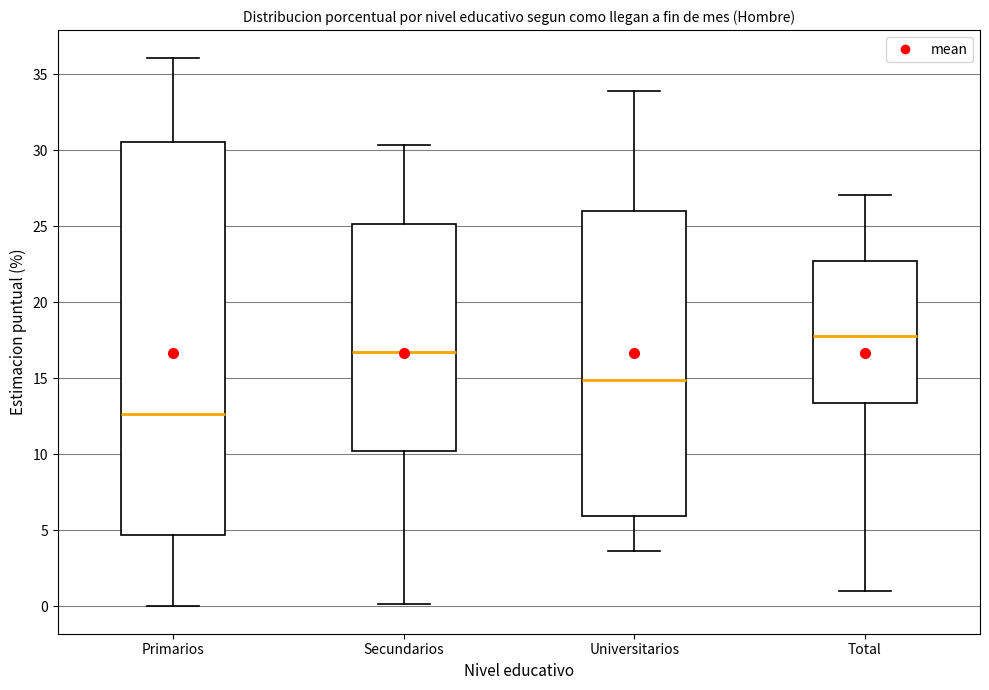

Where is the upper edge of the box for Universitarios on the y-axis? The values are not printed on the chart, so give them approximately, as read against the axis.

26.0